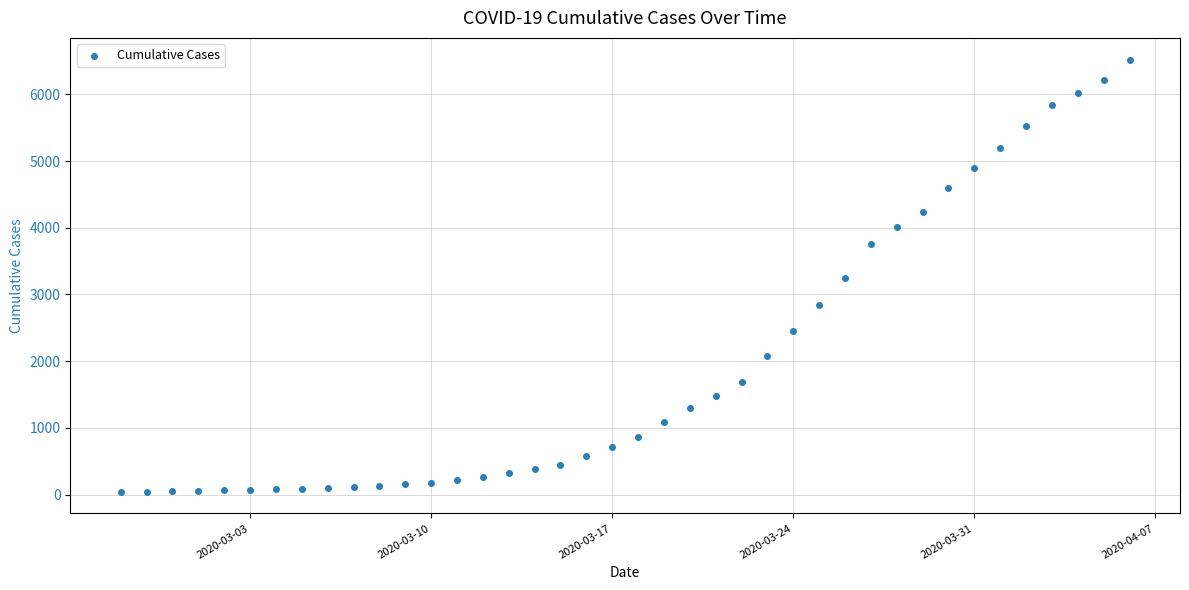

What is the range of Y values (max minus min)?

6480